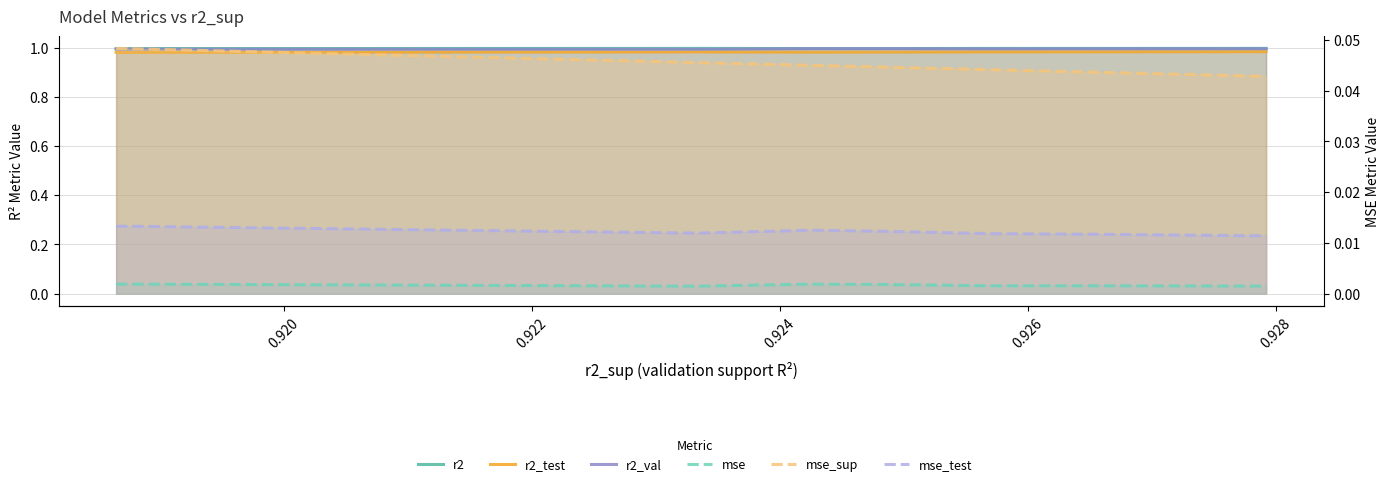

At which category does r2_test reach its first local valley?

0.922